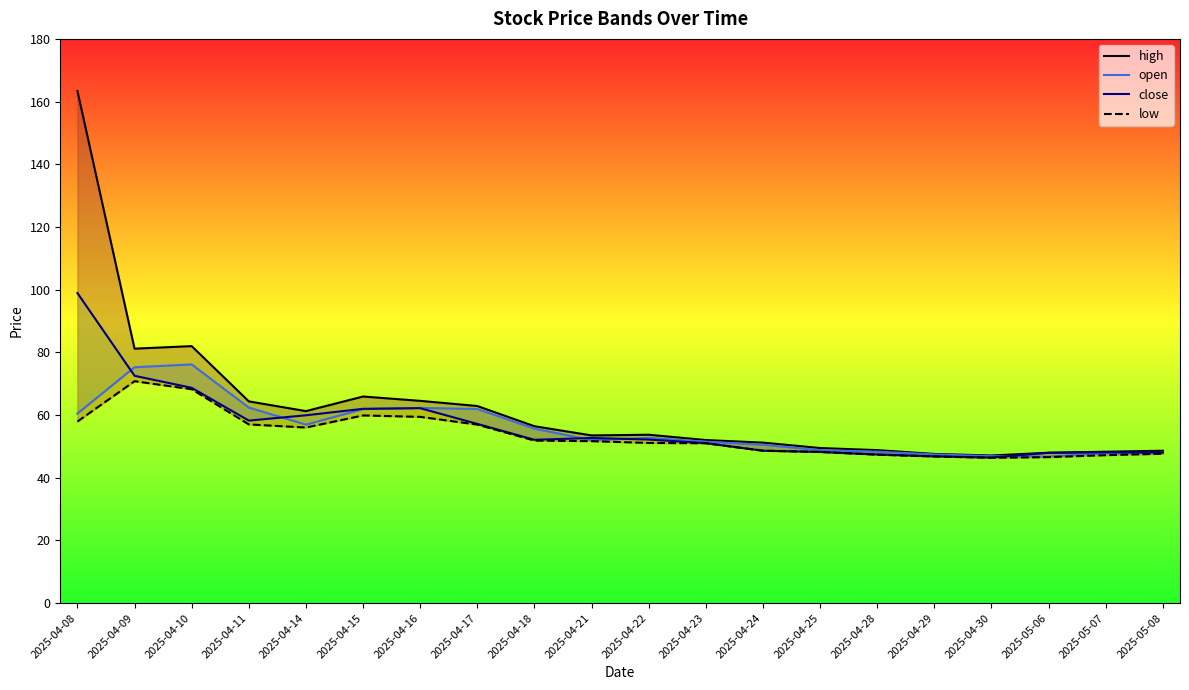

What is the total value across all series at 2025-05-07?

191.4